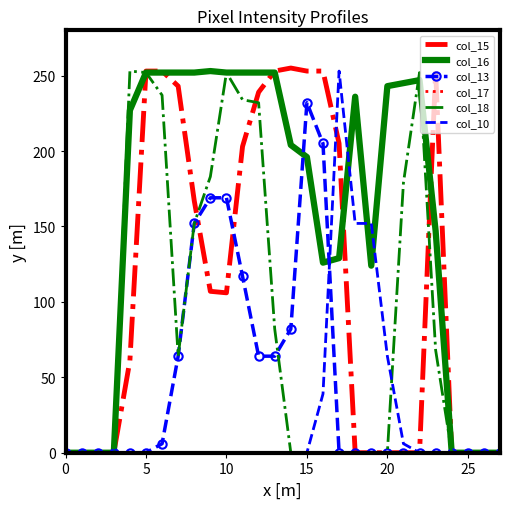

How many values in the col_13 series exceed 0?

11